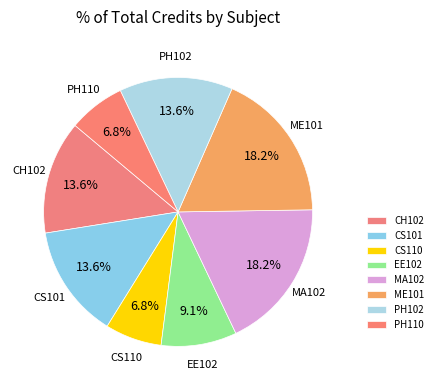

Which has a higher value, MA102 or PH102?

MA102